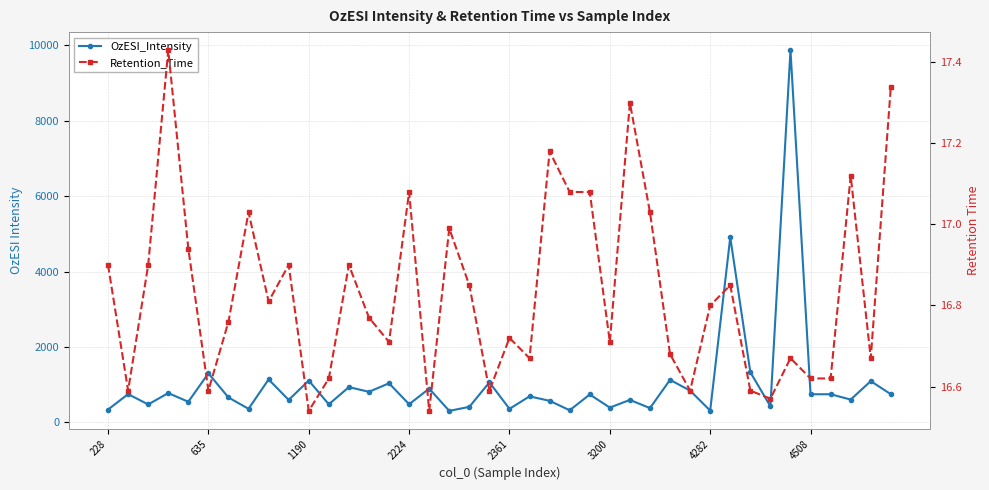

The Retention_Time series shows 3.9 at 28. True or false?

False